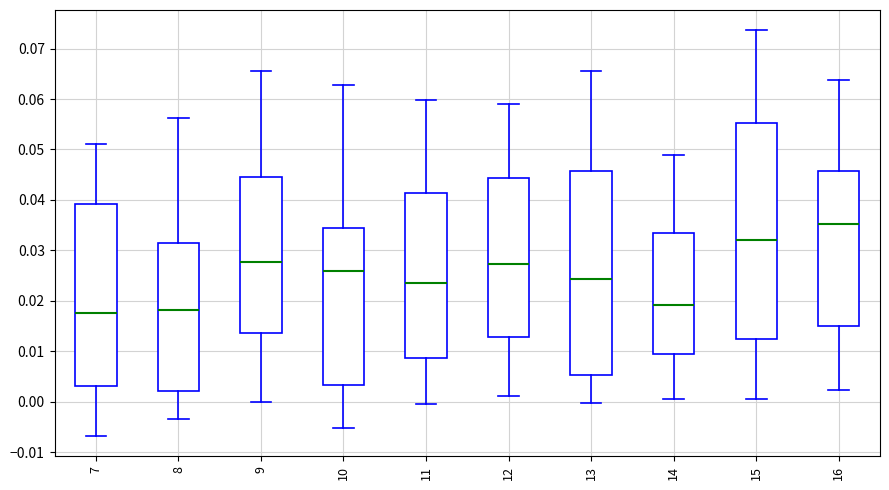

Where does the lower whisker of the box at x = 13 end on the y-axis? The values are not printed on the chart, so give them approximately, as read against the axis.

0.000